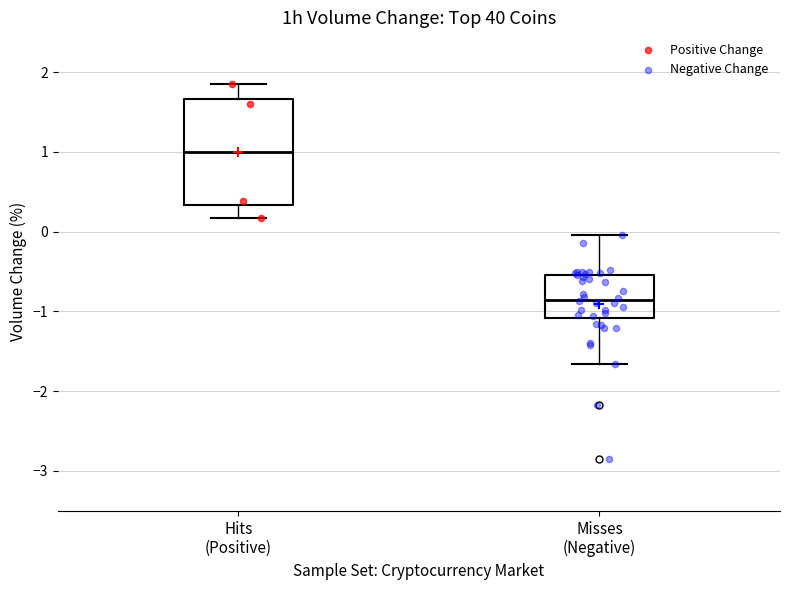

Reading left to right, read every box against the y-axis: the position of its median line, the range the box covers, and the ends of its whiskers. The values are not printed on the chart, so give them approximately, as read against the axis.

Hits (Positive): median 1.0, box 0.3 to 1.7, whiskers 0.2 to 1.9
Misses (Negative): median -0.8, box -1.1 to -0.5, whiskers -1.7 to 0.0